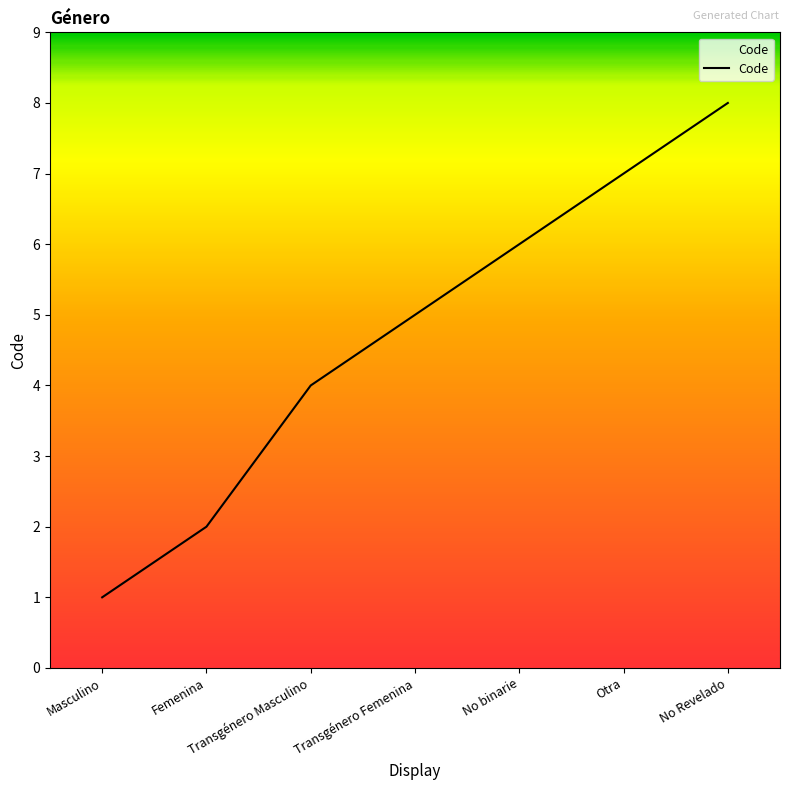

Reading left to right, what are all the values shown in this chart?

1	2	4	5	6	7	8